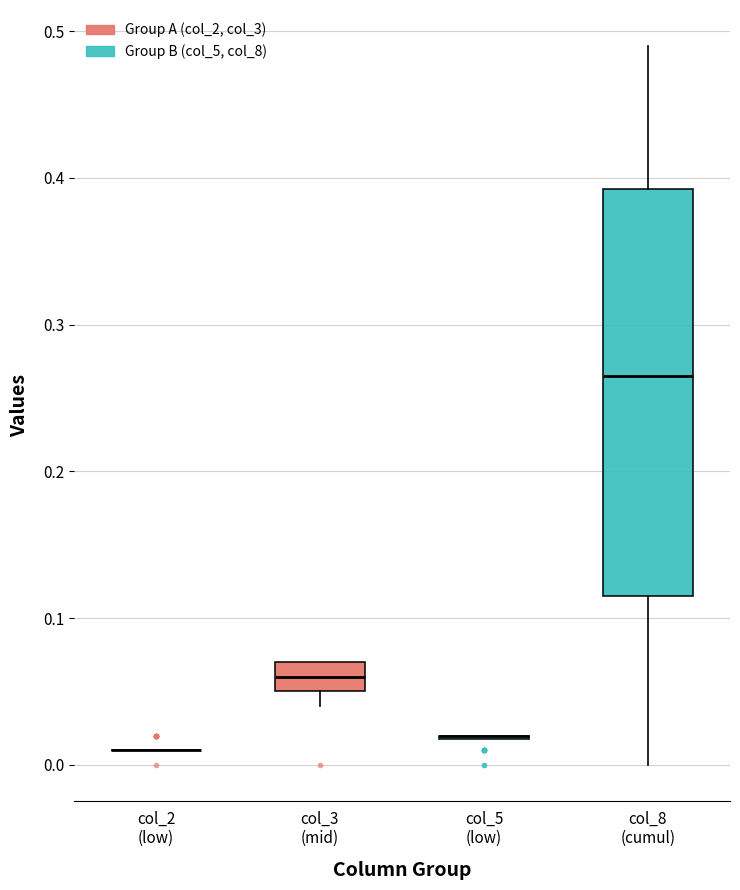

Where does the lower whisker of the box for col_8 (cumul) end on the y-axis? The values are not printed on the chart, so give them approximately, as read against the axis.

0.00